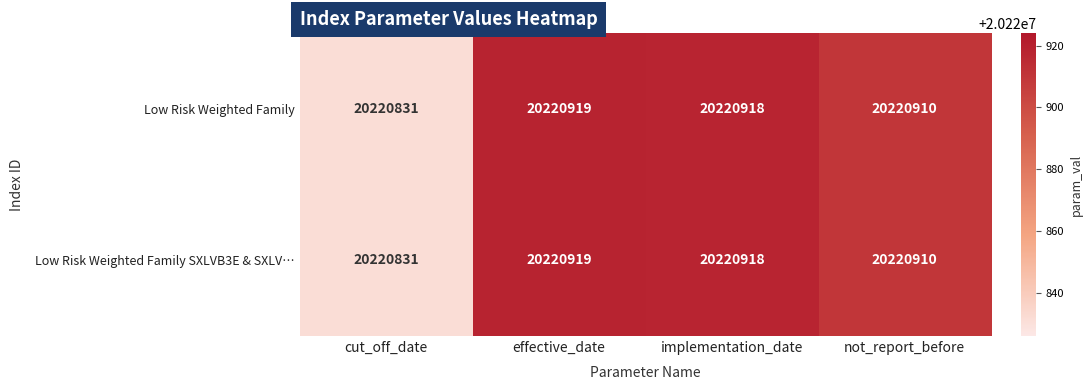

Reading left to right, what are all the values shown in this chart?

Low Risk Weighted Family: 20220831	20220919	20220918	20220910
Low Risk Weighted Family SXLVB3E & SXLV…: 20220831	20220919	20220918	20220910